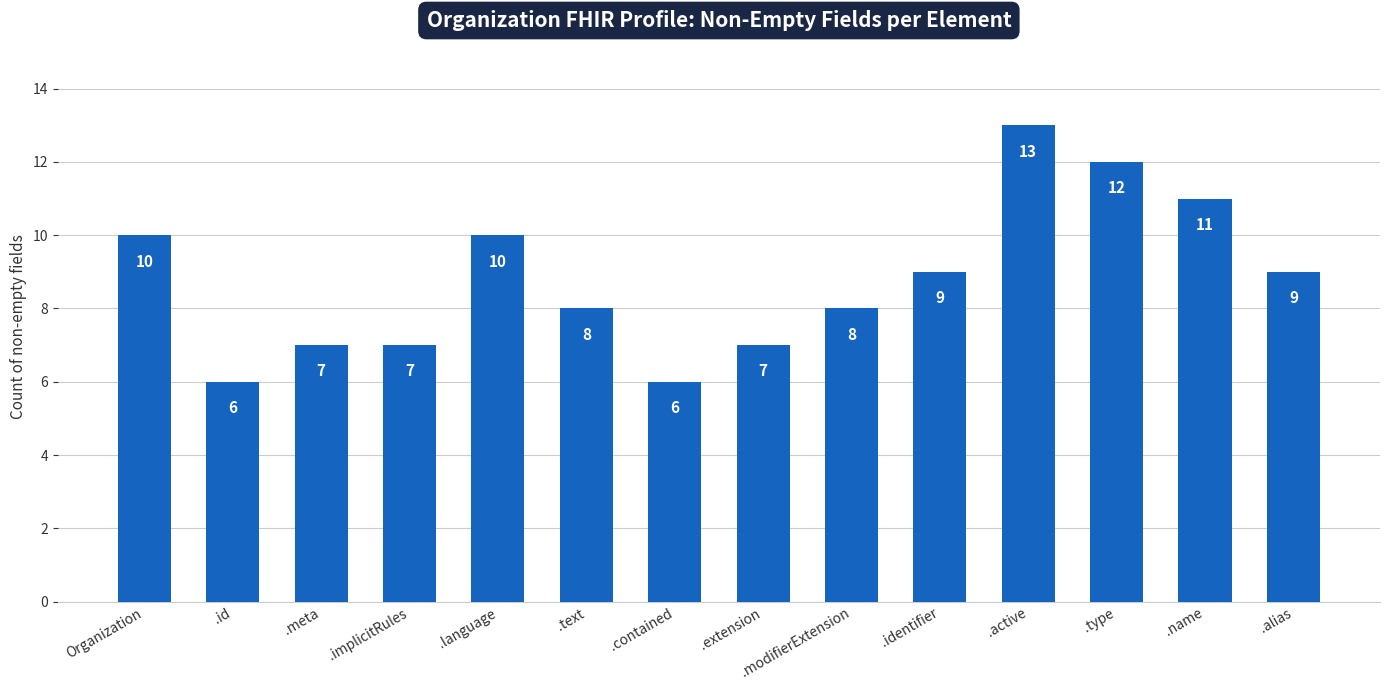

The chart shows a value of 7 at .meta. True or false?

True